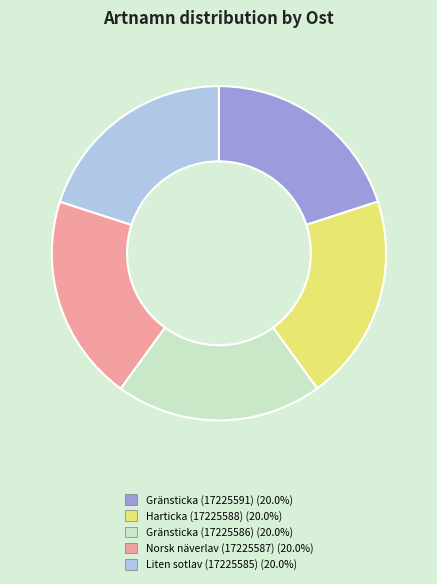

Does Norsk näverlav (17225587) represent more than half of the total?

No